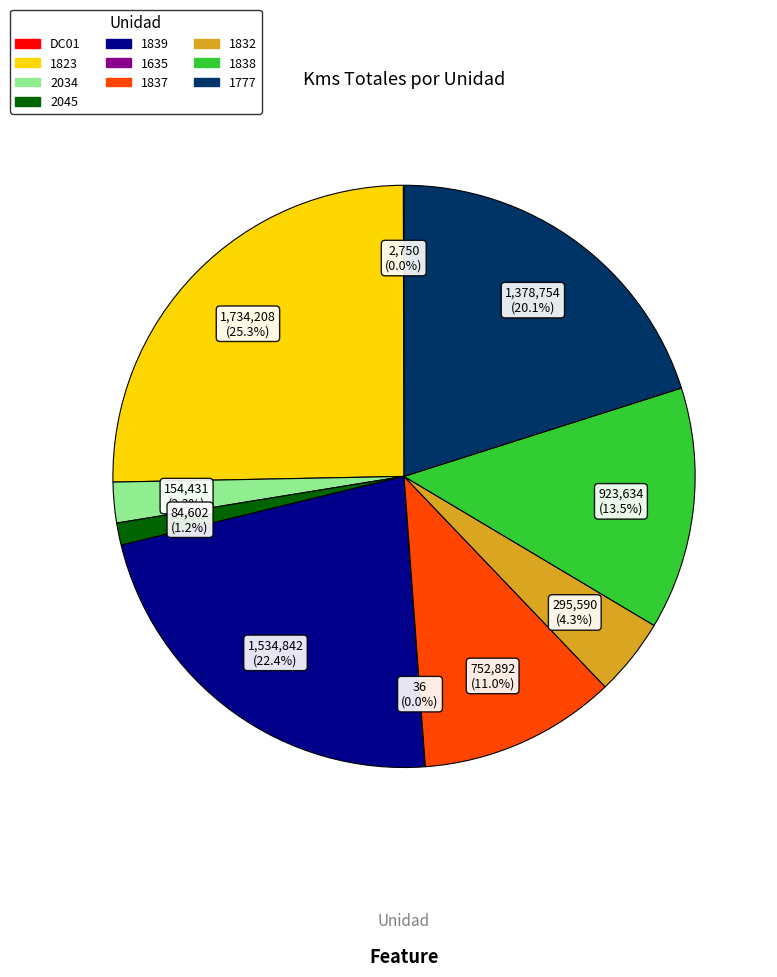

Which has a higher value, 1837 or 1838?

1838